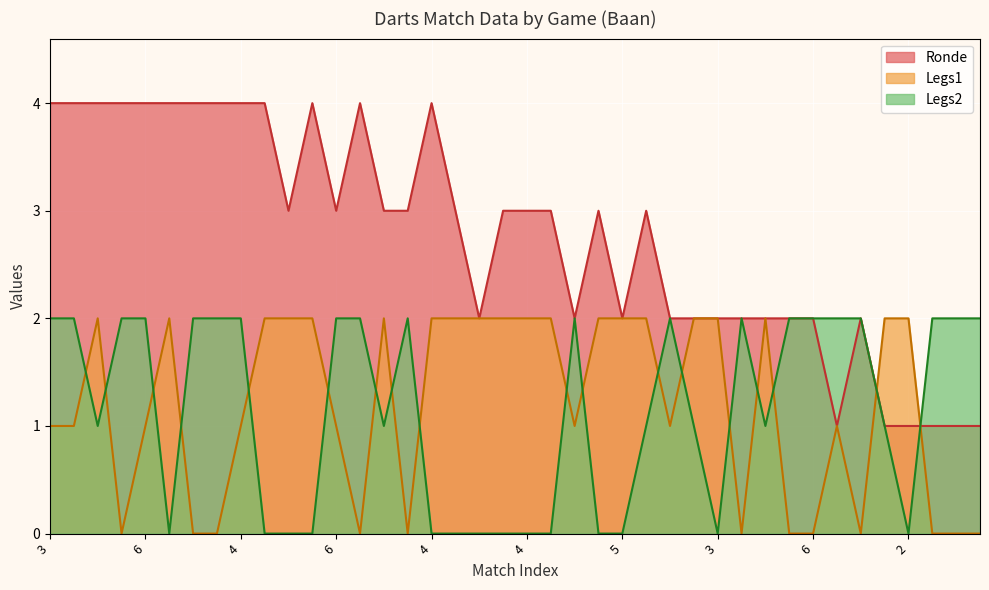

After their last crossing, which series has the higher values: Ronde or Legs1?

Ronde